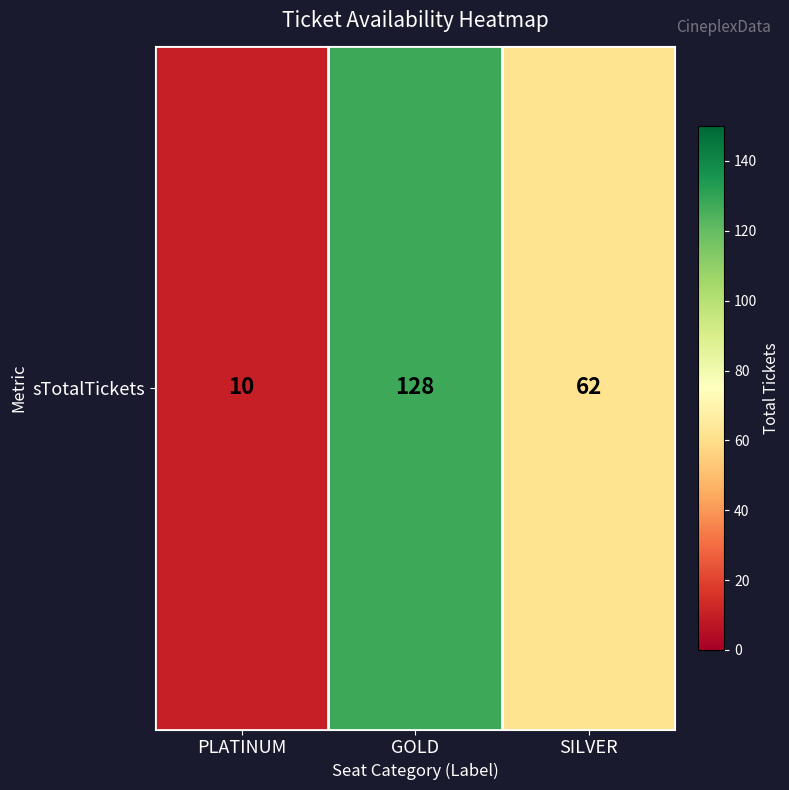

List the labels in order of value, smallest first.

PLATINUM, SILVER, GOLD